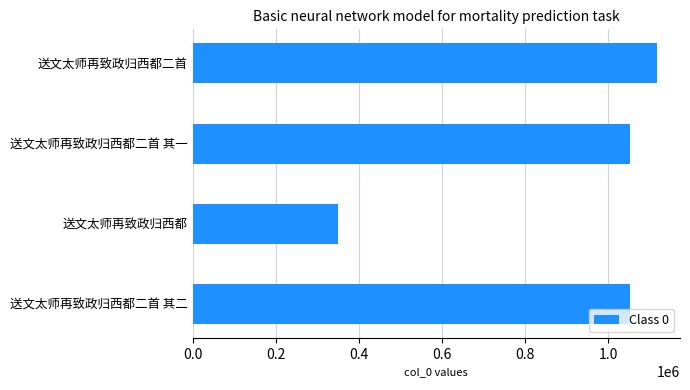

How many distinct data groups are displayed?

1